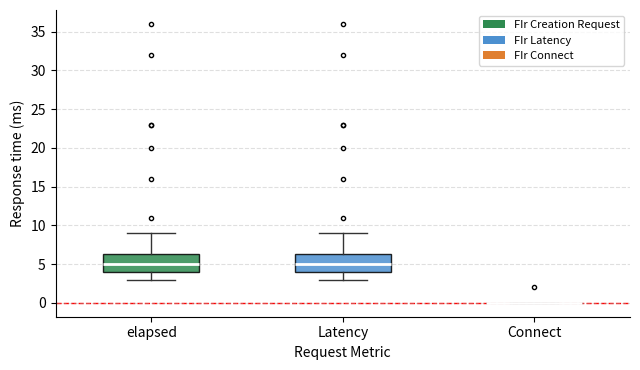

Where does the lower whisker of the box for Latency end on the y-axis? The values are not printed on the chart, so give them approximately, as read against the axis.

3.0